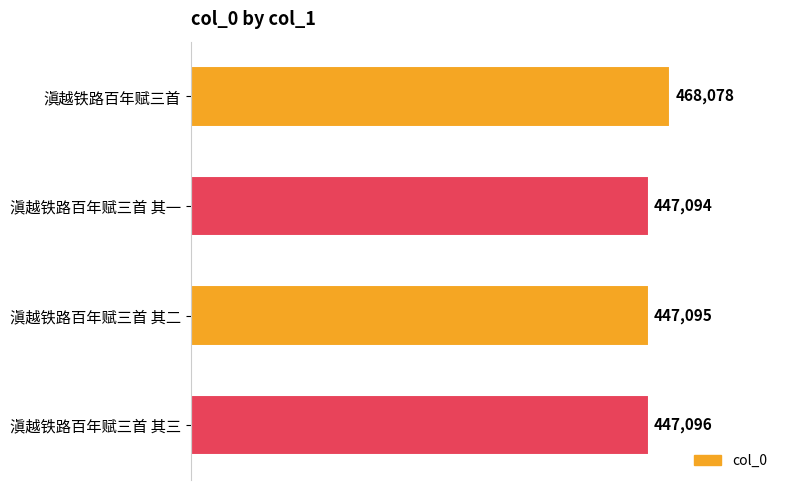

Reading top to bottom, what are all the values shown in this chart?

468078	447094	447095	447096